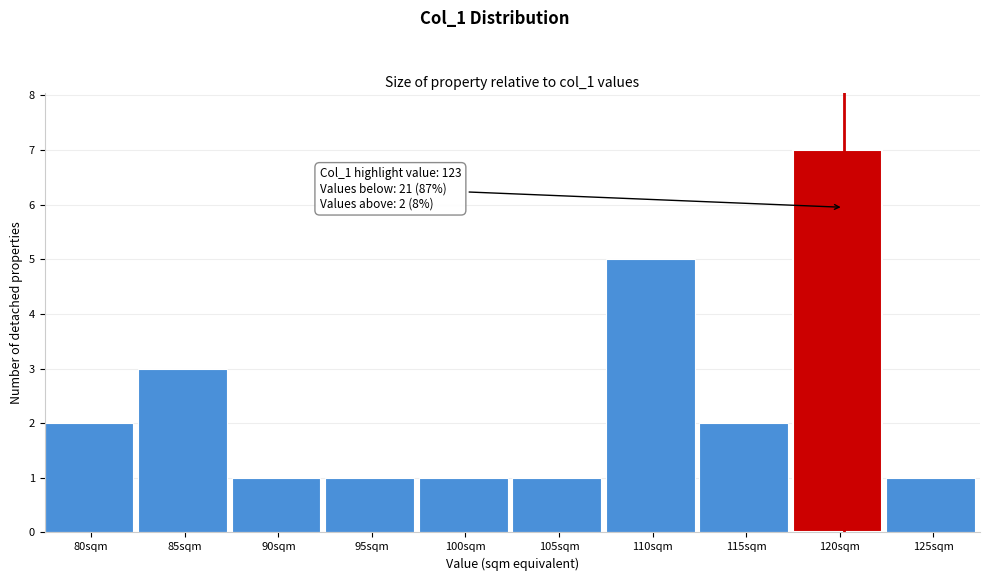

Reading right to left, list all the values displayed in this chart.

1	7	2	5	1	1	1	1	3	2